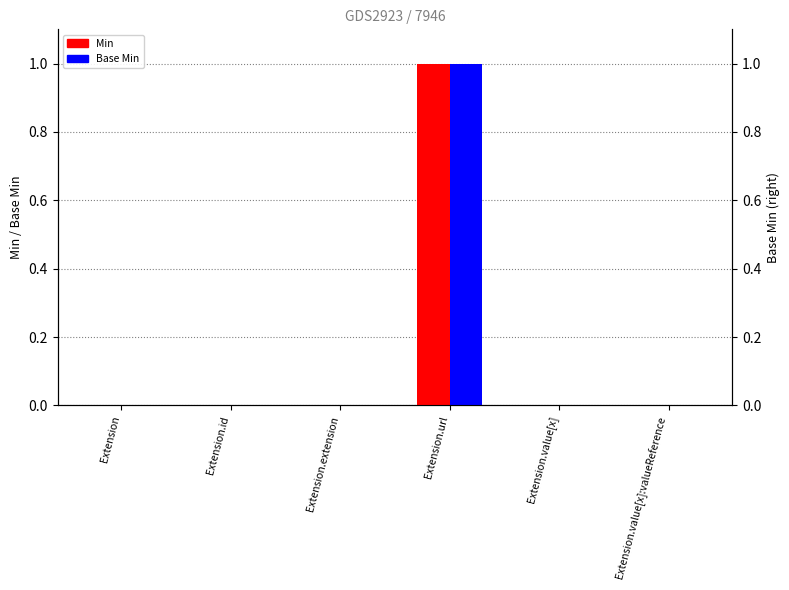

How many data points does each series have?

6